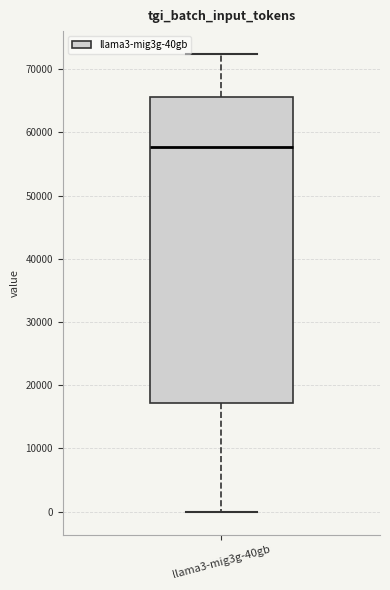

Read this box plot against the y-axis: the position of the median line, the range covered by the box, and the ends of both whiskers. The values are not printed on the chart, so give them approximately, as read against the axis.

median 58000, box 17000 to 66000, whiskers 0 to 72000